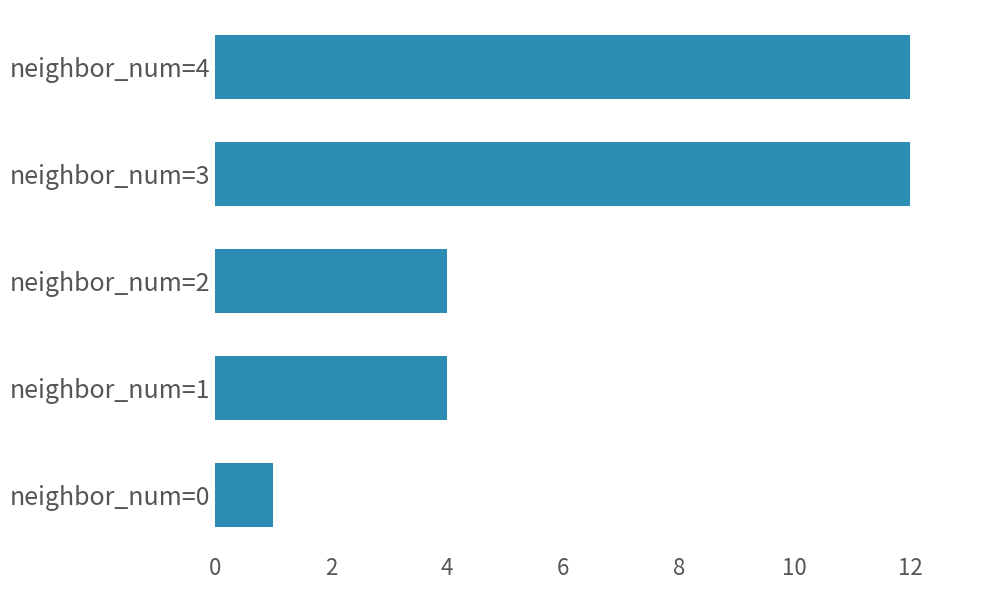

How many bars are there in total?

5